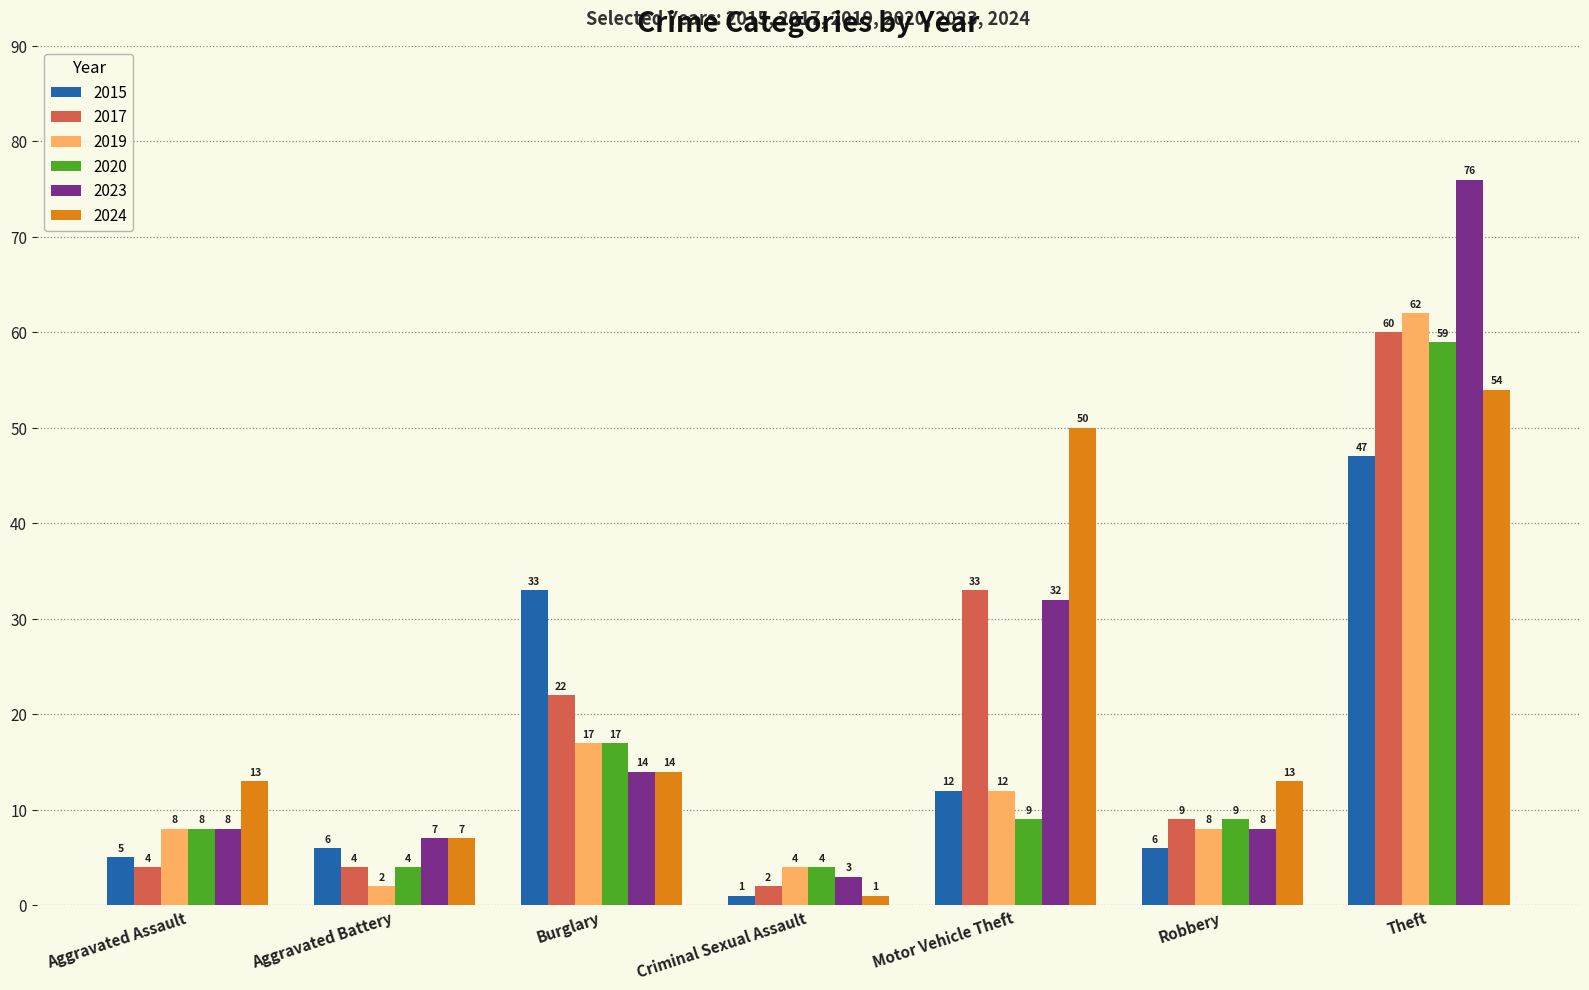

Rank the series by their maximum value, from lowest to highest.

2015, 2024, 2020, 2017, 2019, 2023